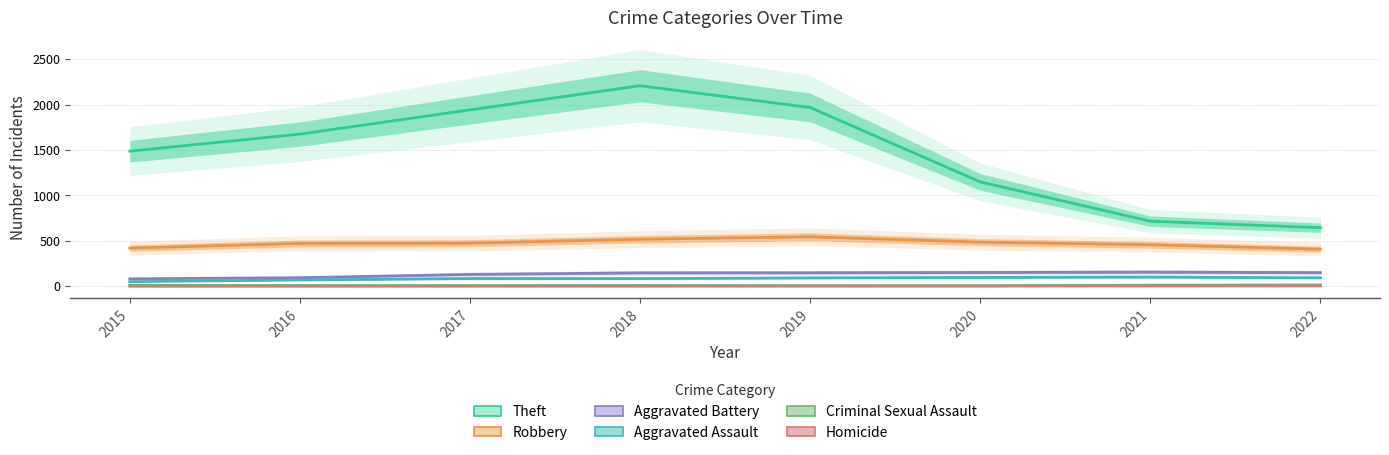

Which series has the largest total across all categories?

Theft